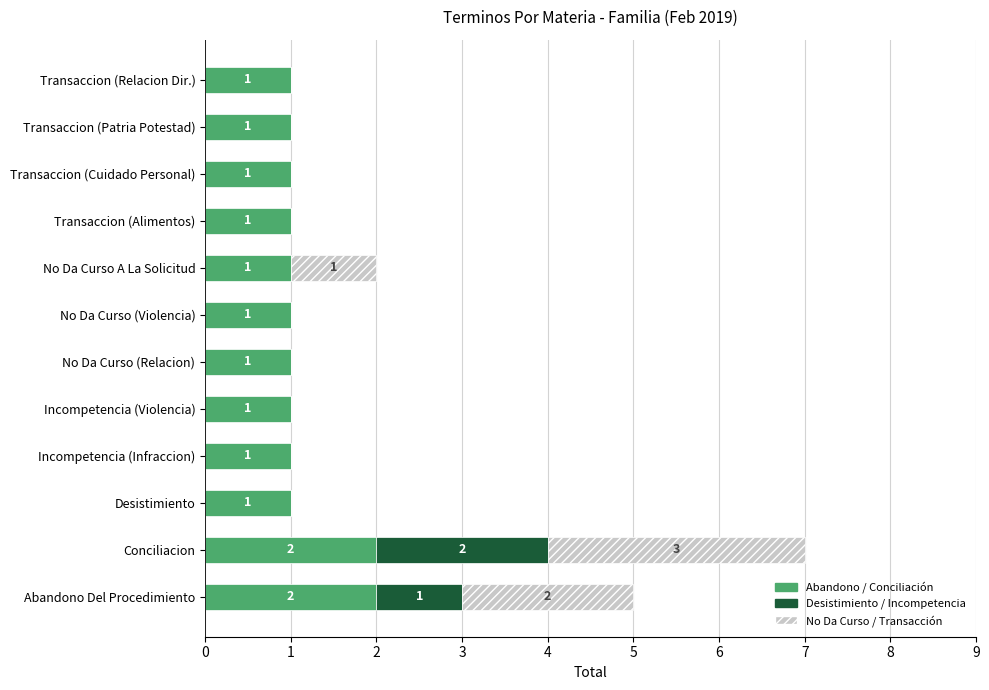

At which category is the sum across all series the highest?

Conciliacion